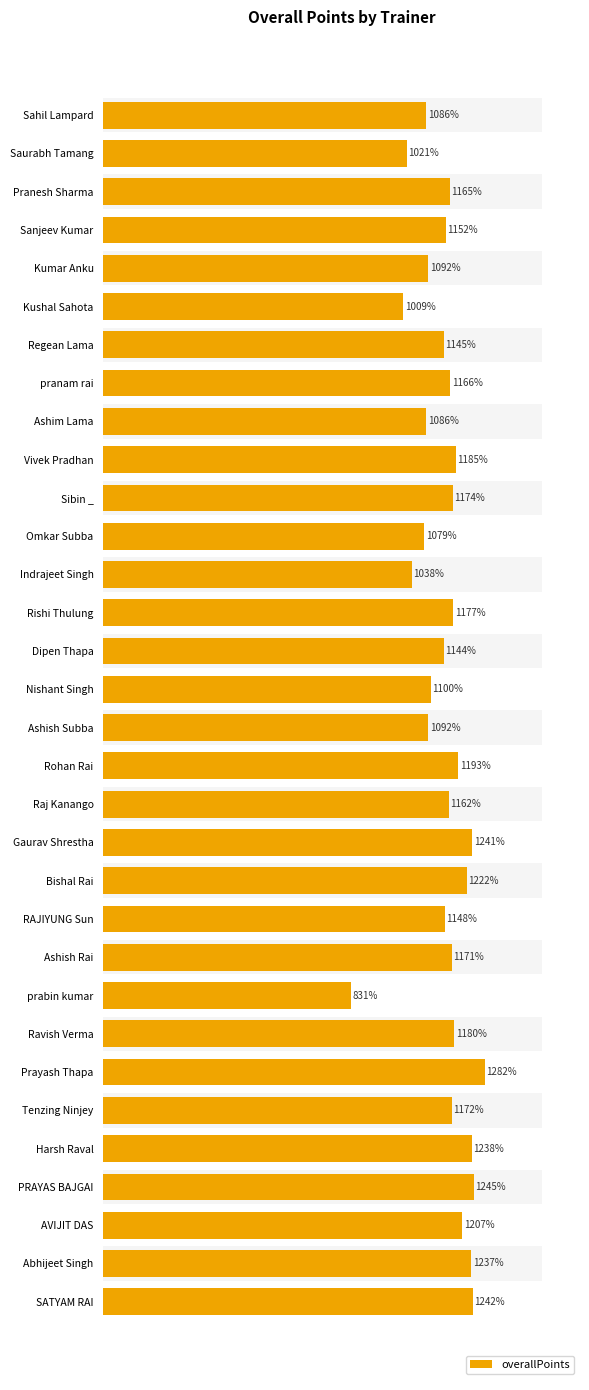

How many bars are there in total?

32